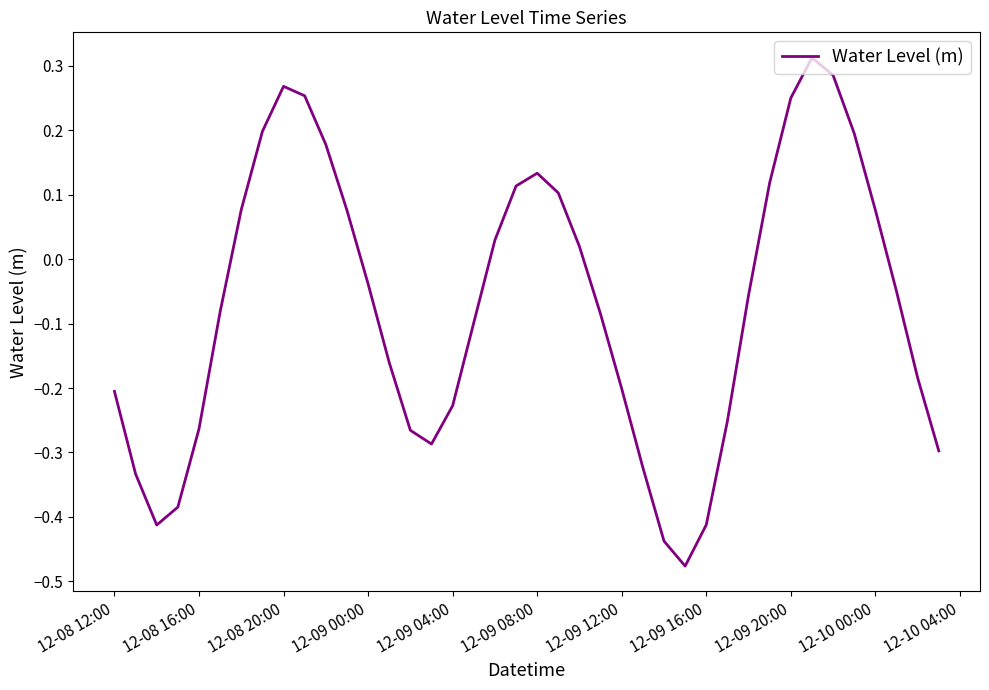

What is the difference between the maximum and minimum values?

0.8